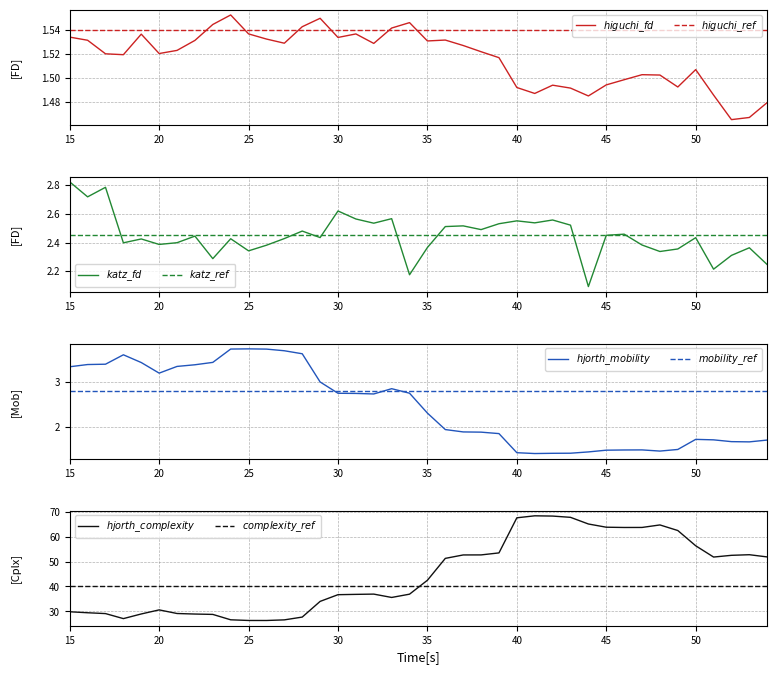

In hjorthMobility_EEG, how many points are higher than both neighbors (excluding endpoints)?

5